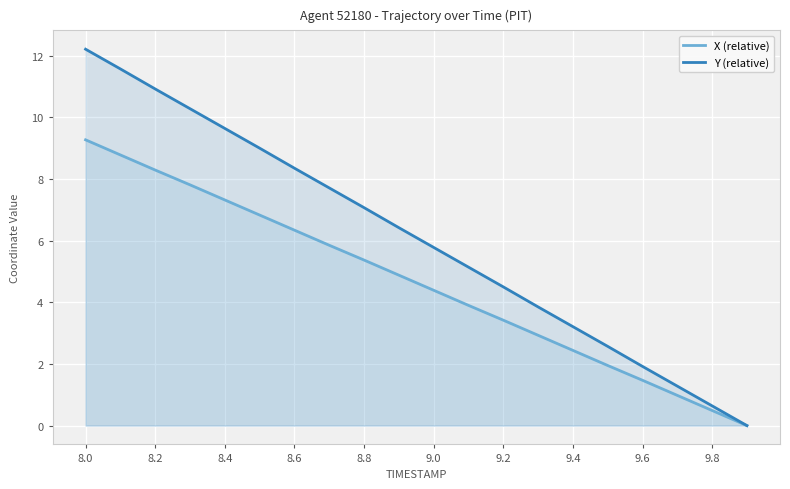

What is the spread (max minus min) of values at 8.0?

2.9